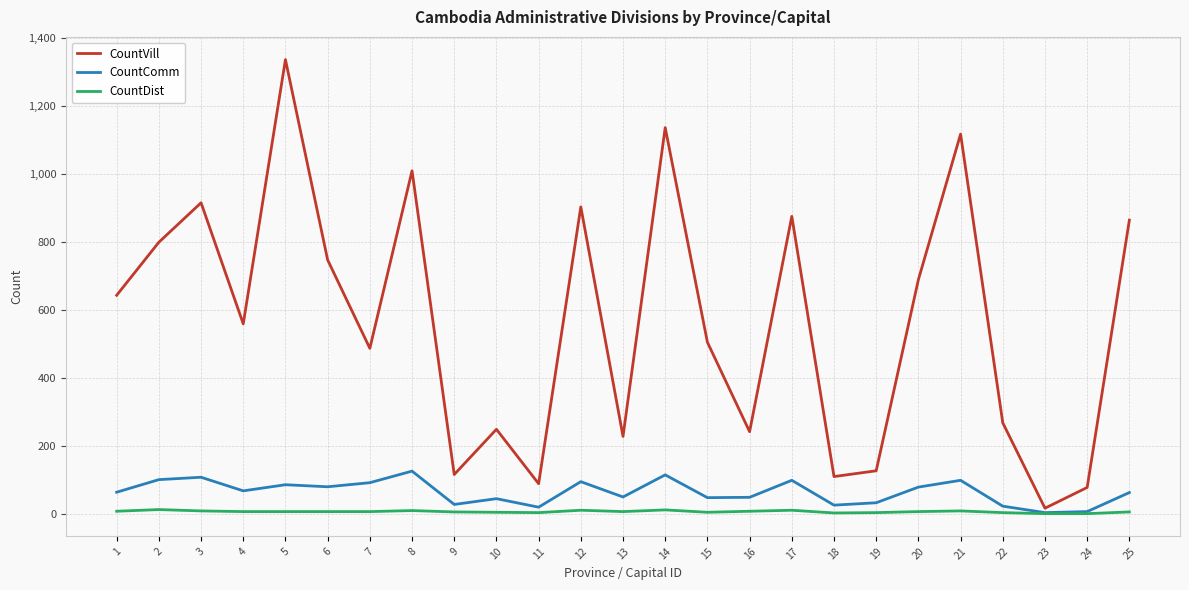

At which category is the sum across all series the highest?

5